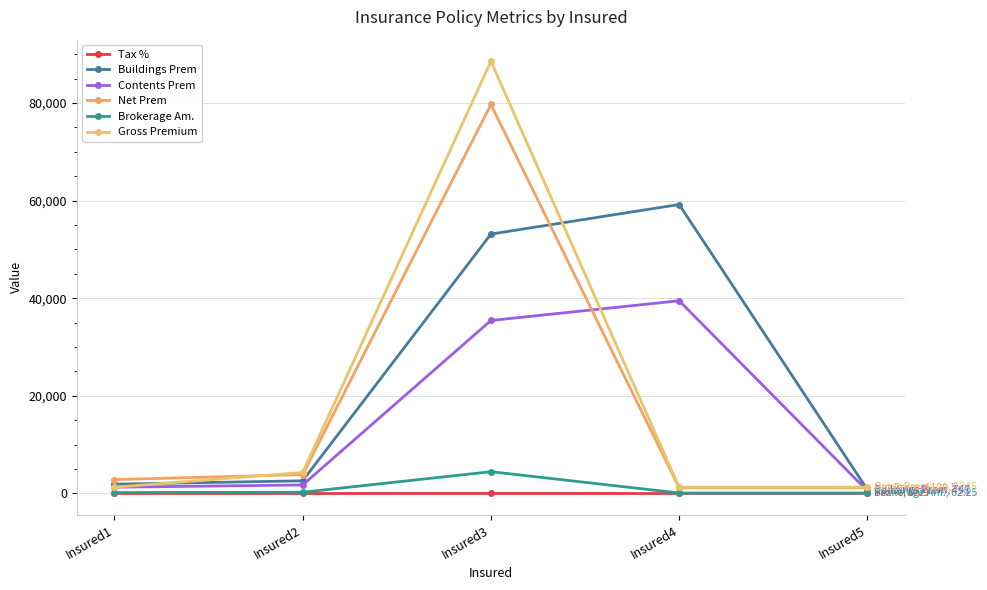

How many categories are shown in the chart?

5